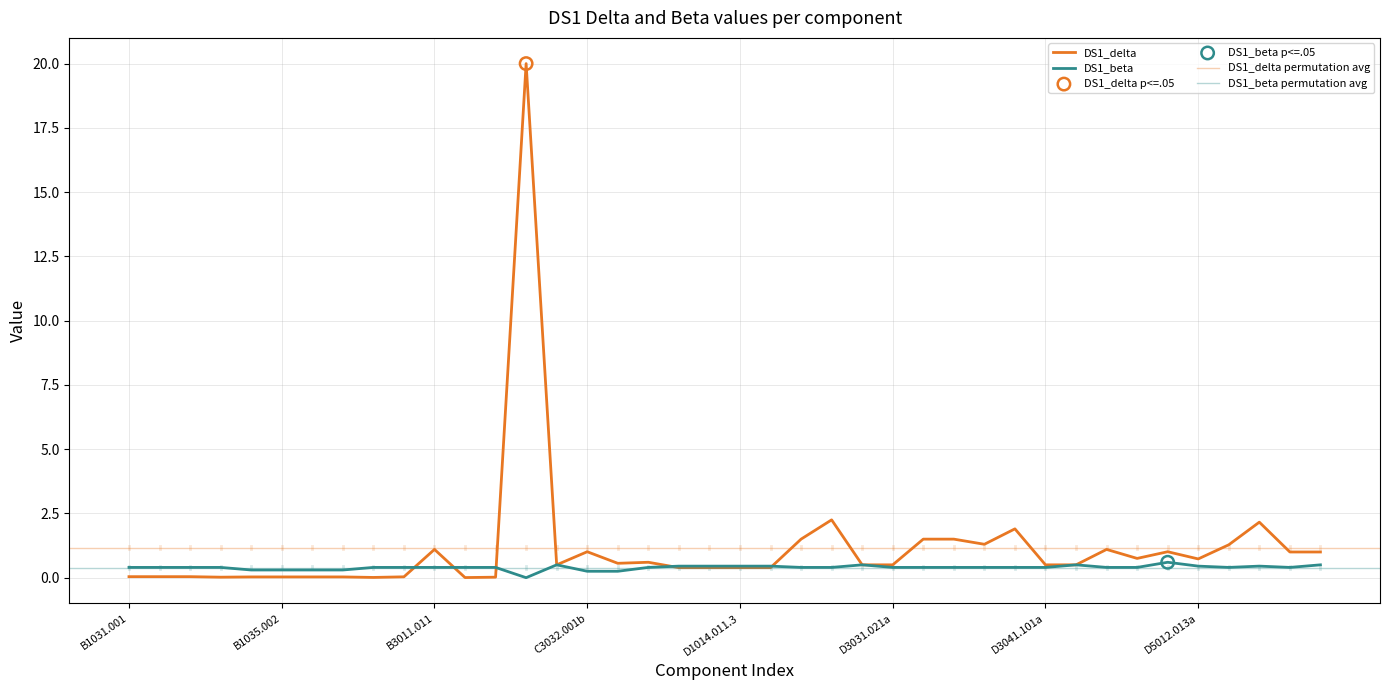

Which series has the largest Y range (max minus min)?

DS1_delta